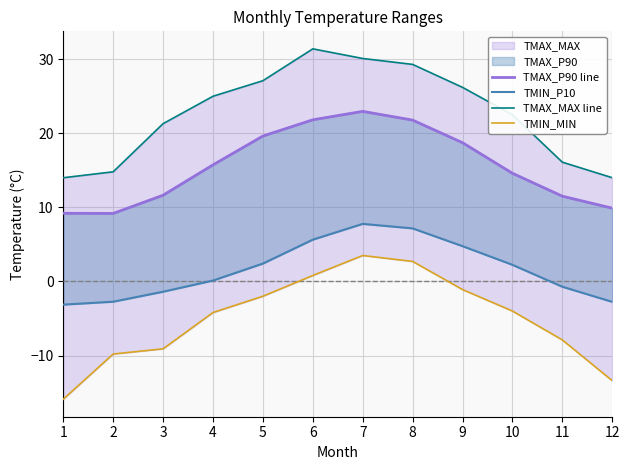

Rank the series by their average value, from lowest to highest.

TMIN_MIN, TMIN_P10, TMAX_P90 line, TMAX_MAX line